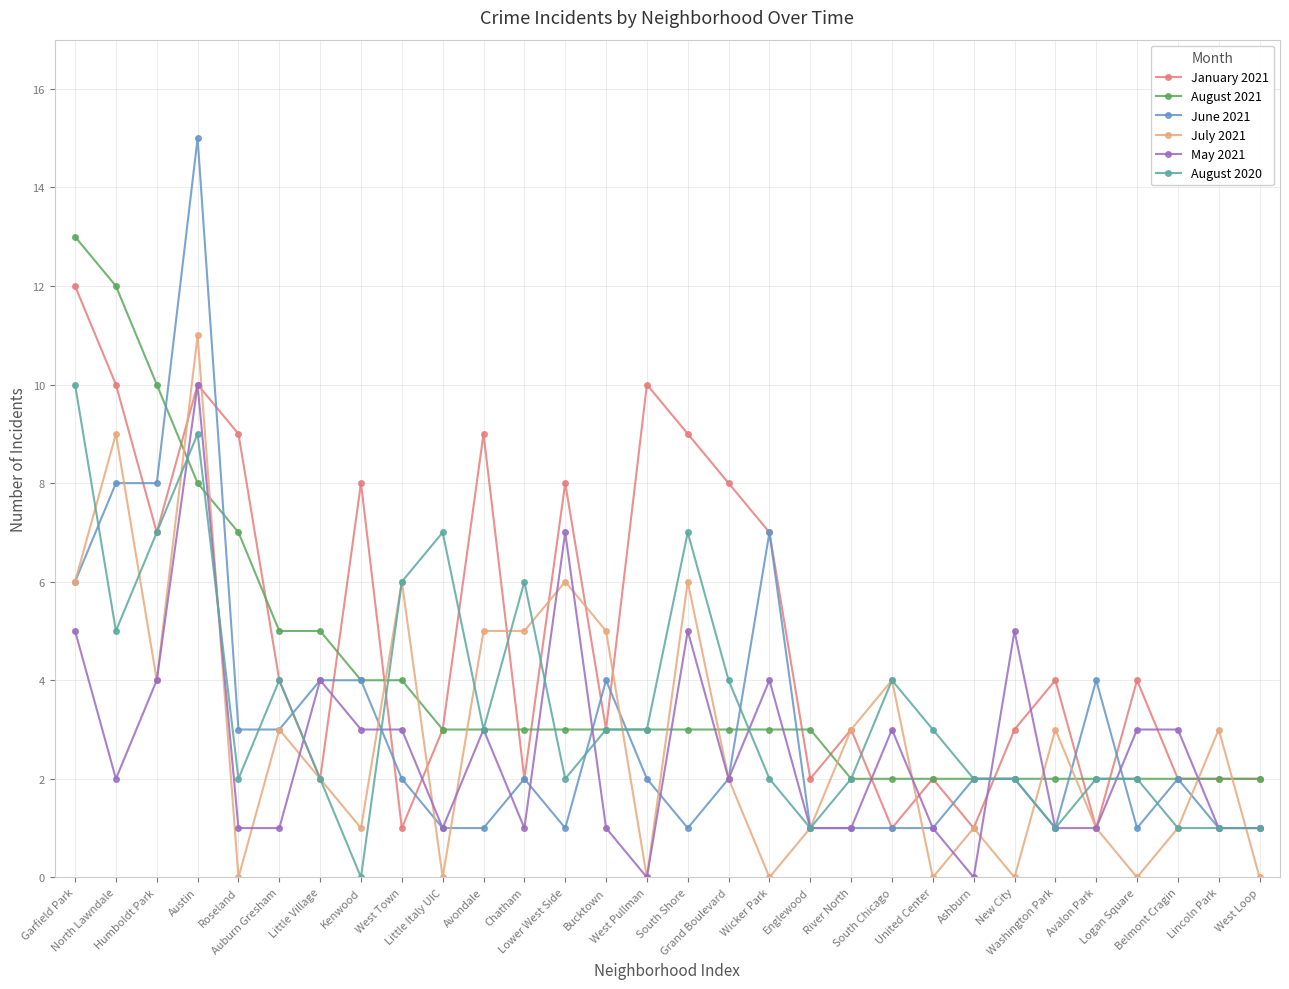

Is it true that August 2020 equals 0 at Wicker Park?

False